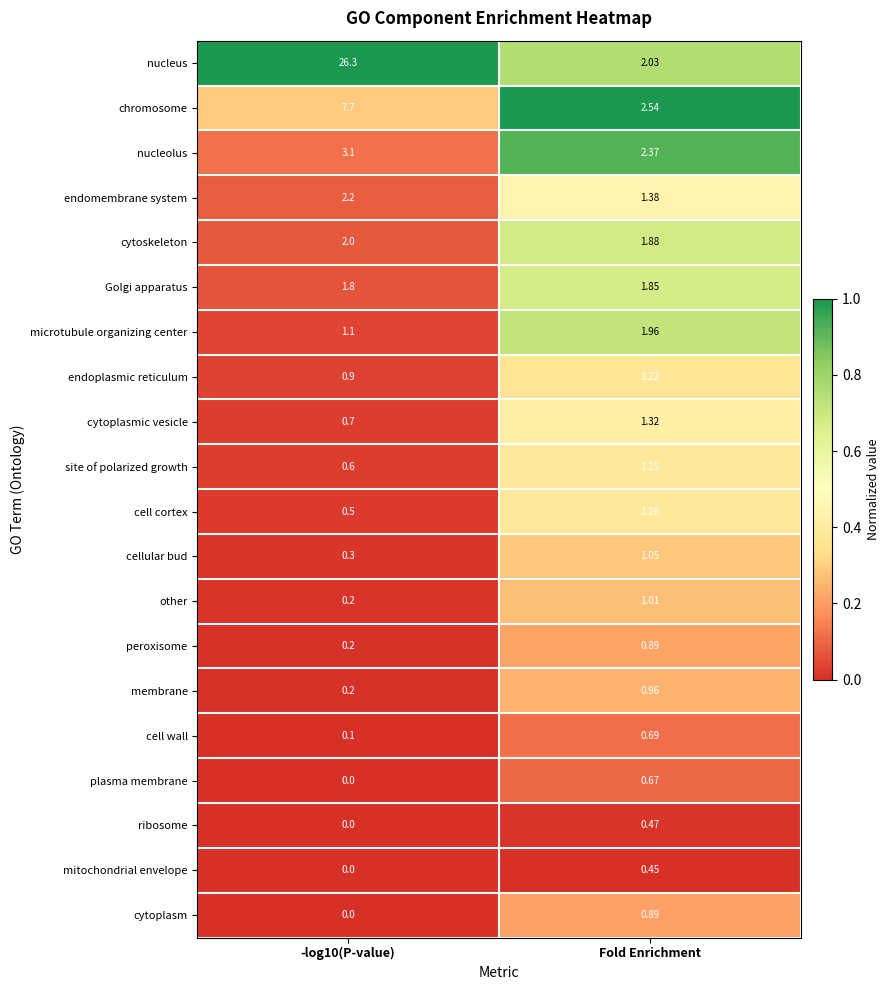

Between -log10(P-value) and Fold Enrichment, which series saw the biggest shift?

nucleus